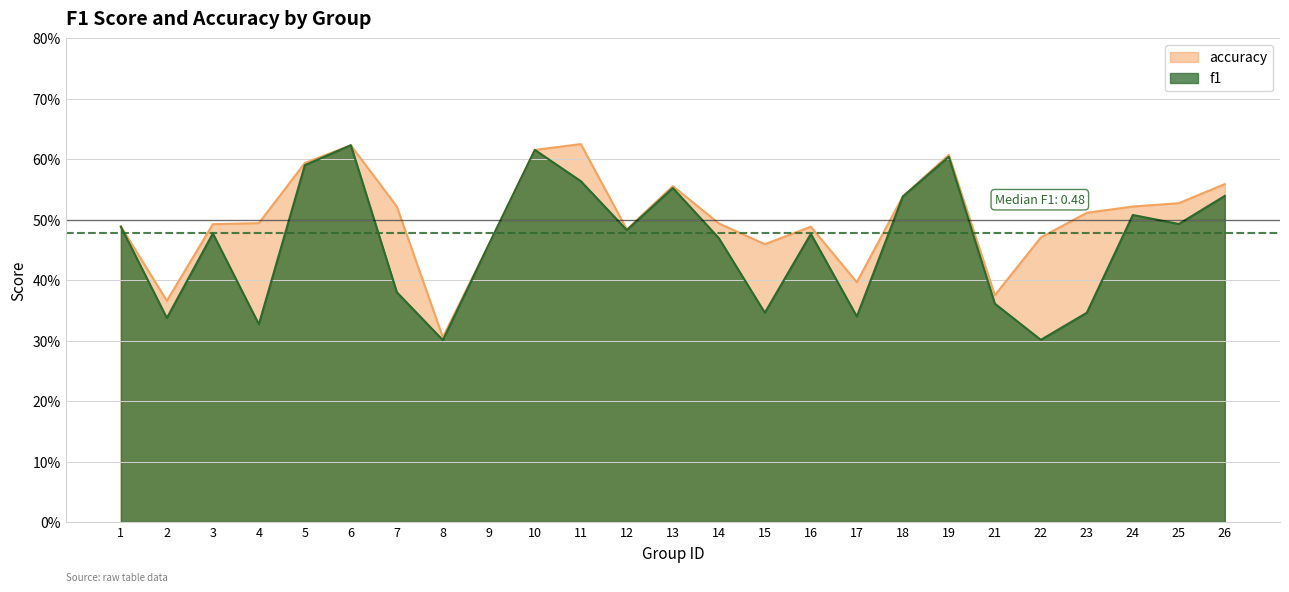

Which category has the lowest value across all series?

8